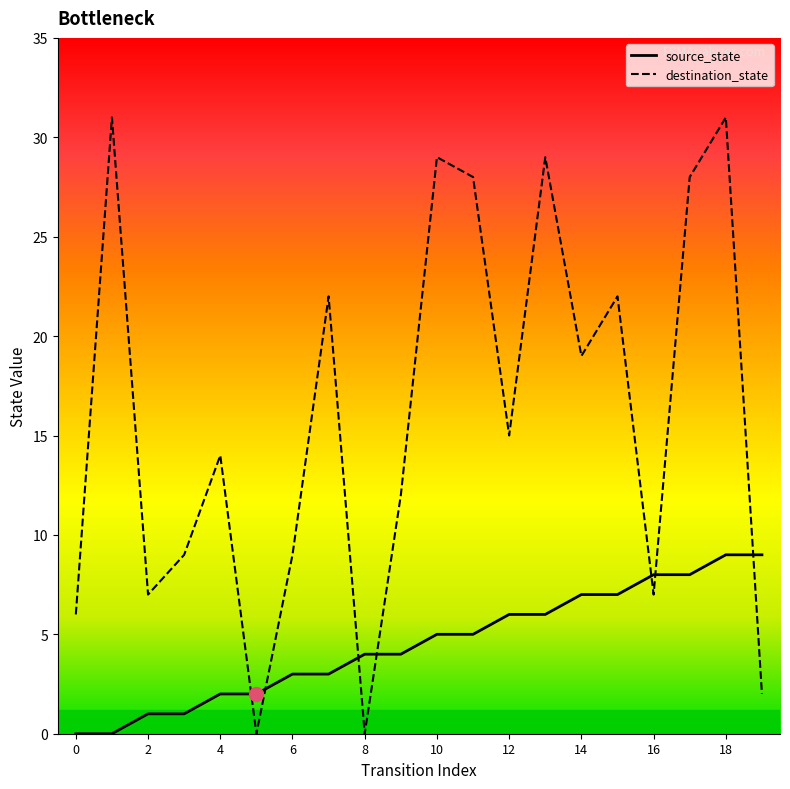

How many intersections are there between source_state and destination_state?

7